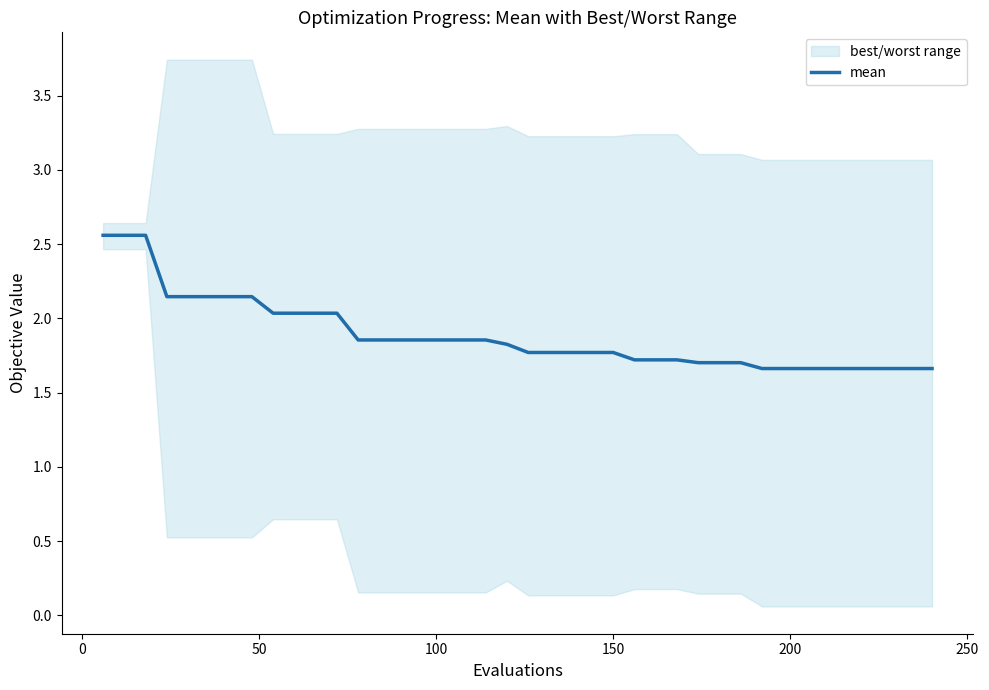

What is the difference between the maximum and minimum values?

0.9